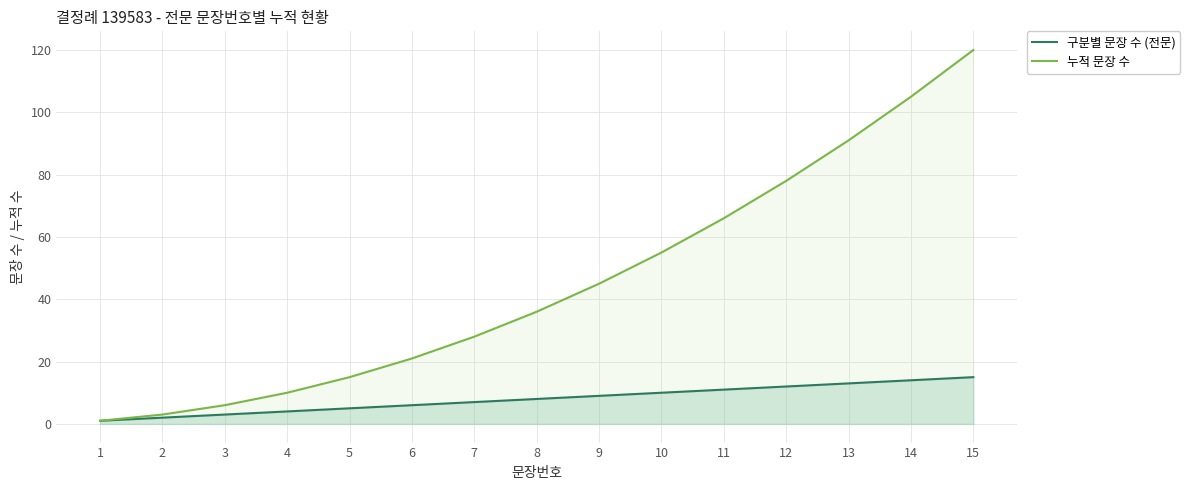

Does the chart display data point markers on the line(s)?

No